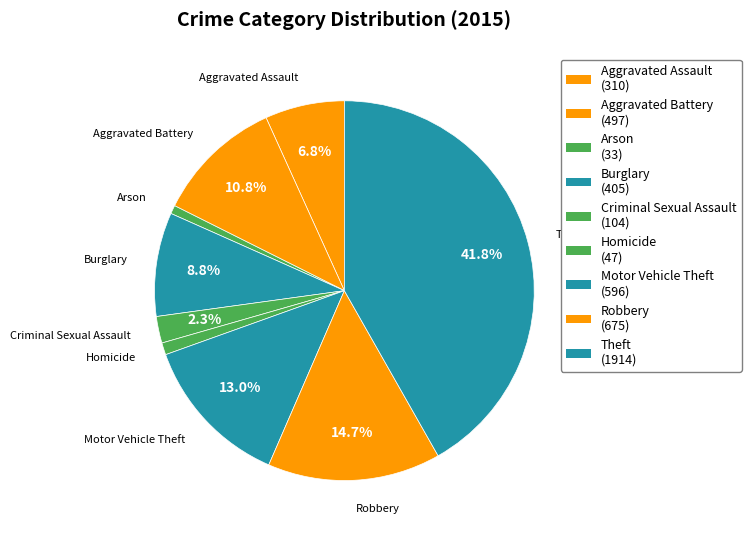

To the nearest percent, what portion does Burglary represent?

9%